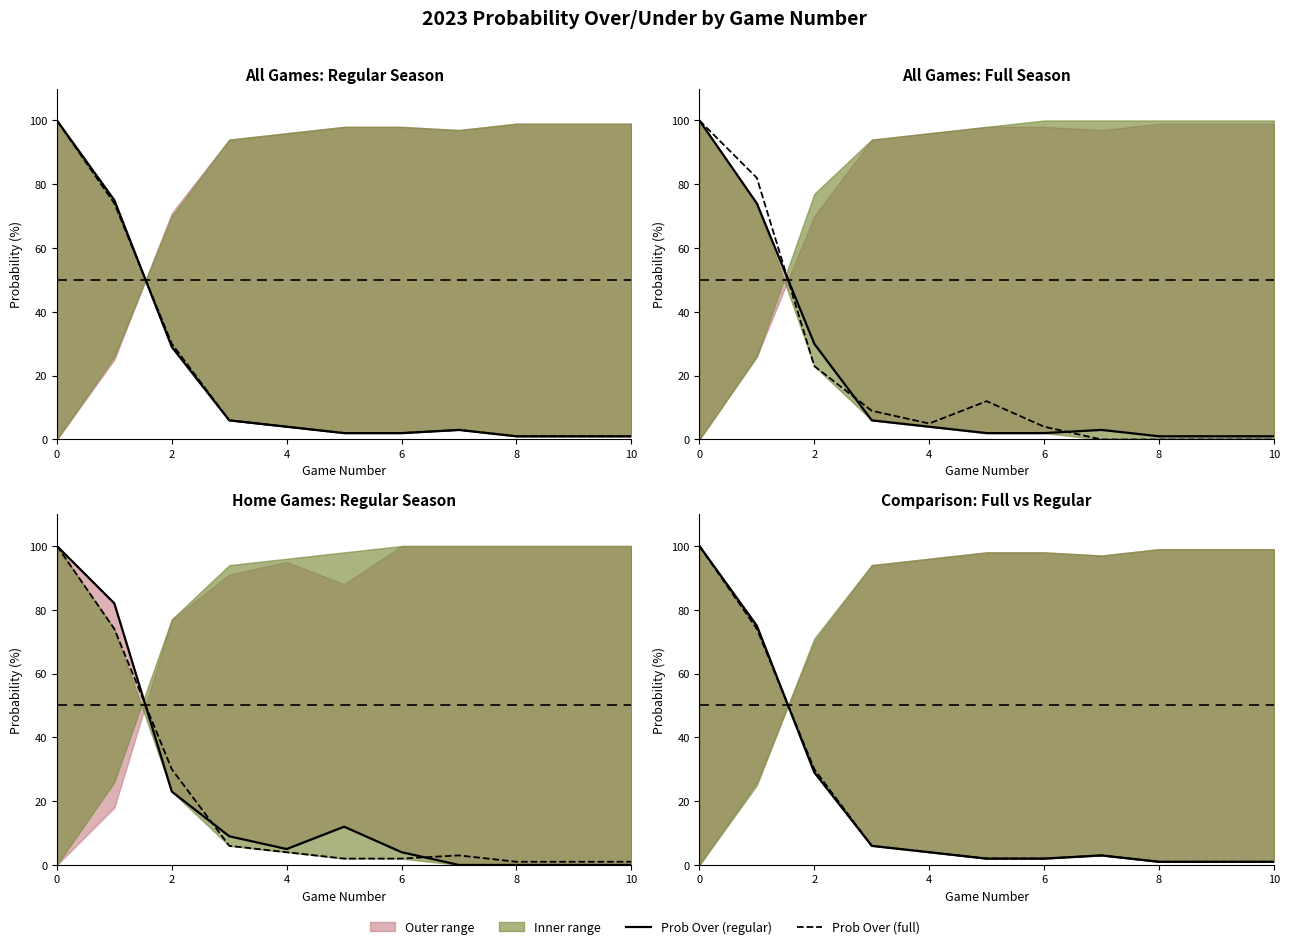

Which category has the lowest value across all series?

8